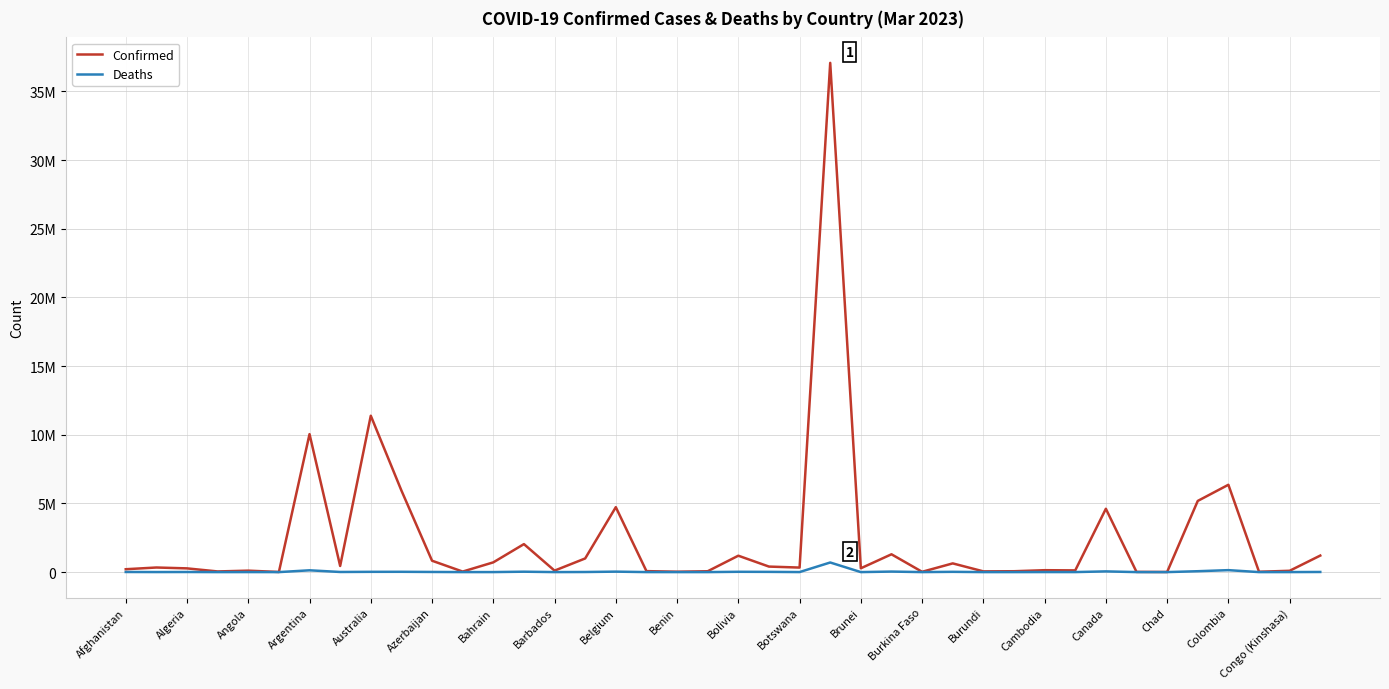

True or false: Confirmed and Deaths intersect in this chart.

False